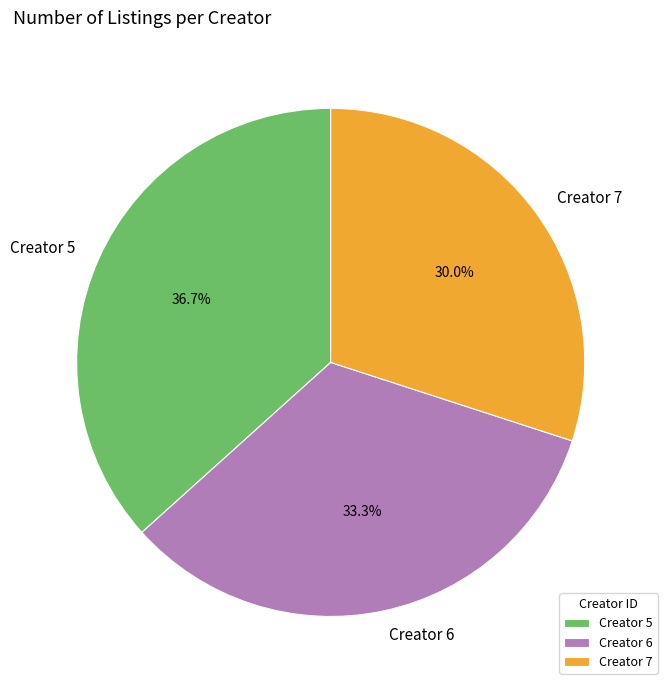

Between Creator 7 and Creator 5, which is larger?

Creator 5